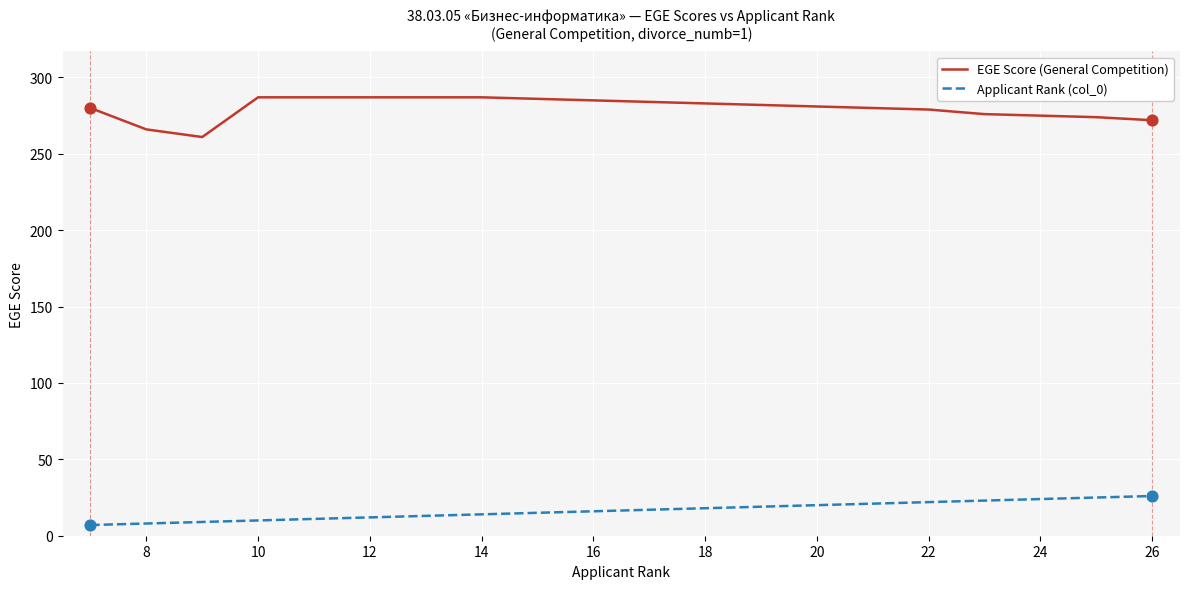

What are all the series names shown in the legend?

EGE Score (General Competition), Applicant Rank (col_0)